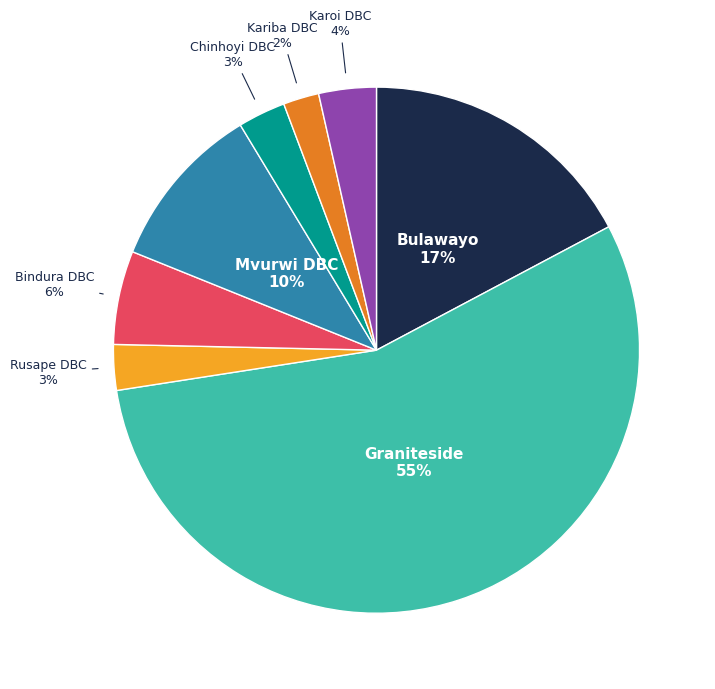

Is there any slice that represents more than half of the pie?

Yes